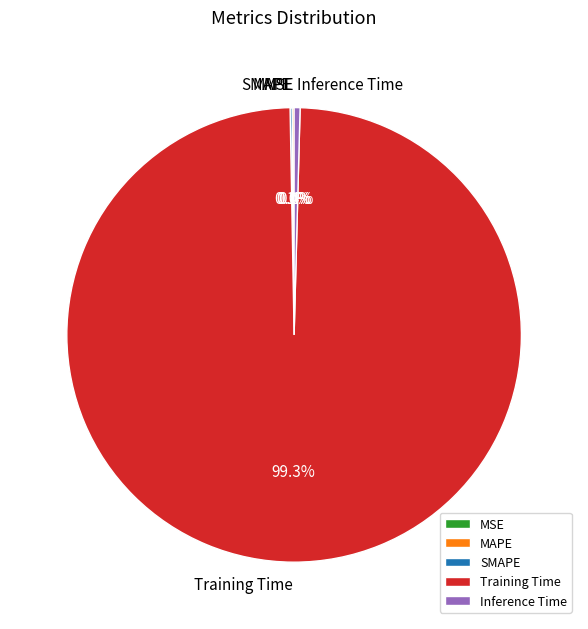

Which slice is the largest?

Training Time